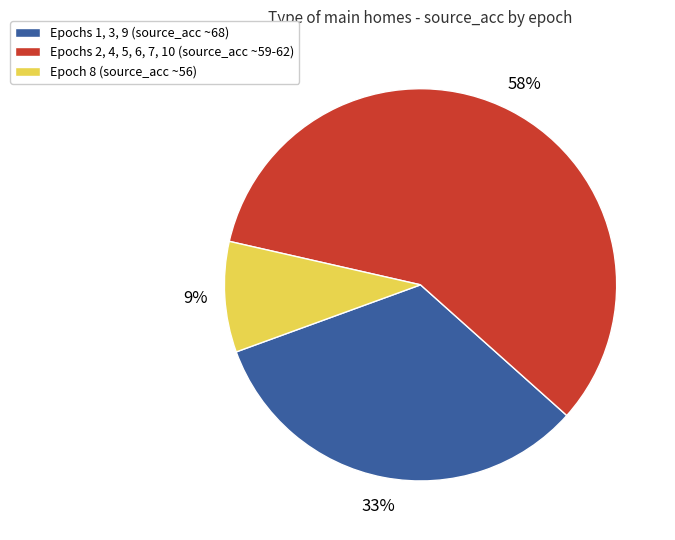

Count the number of slices in the pie.

3